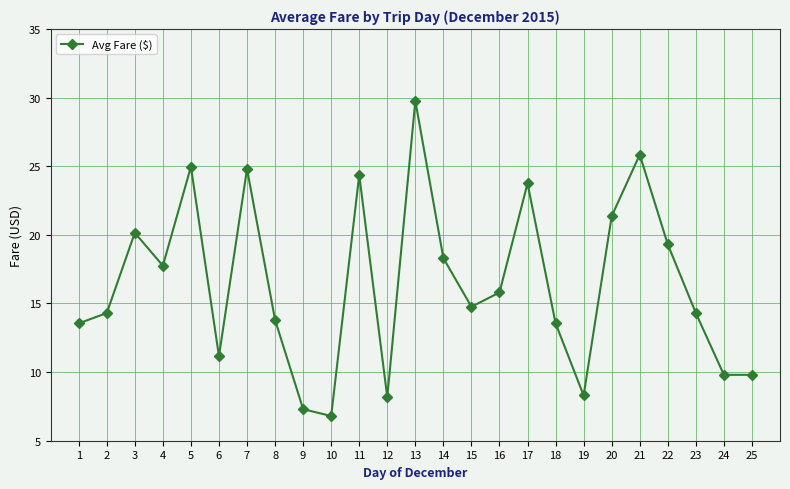

What is the maximum value shown in the chart?

29.8